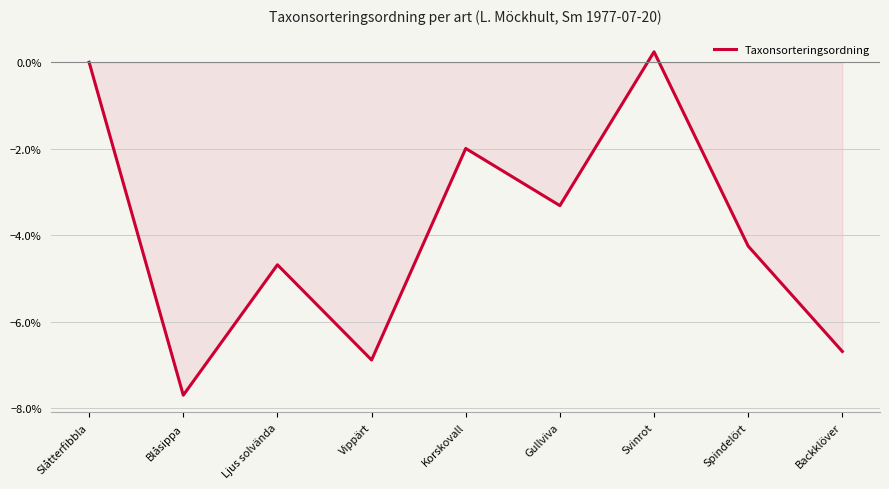

Rank the categories by value from lowest to highest.

Blåsippa, Vippärt, Backklöver, Ljus solvända, Spindelört, Gullviva, Korskovall, Slåtterfibbla, Svinrot